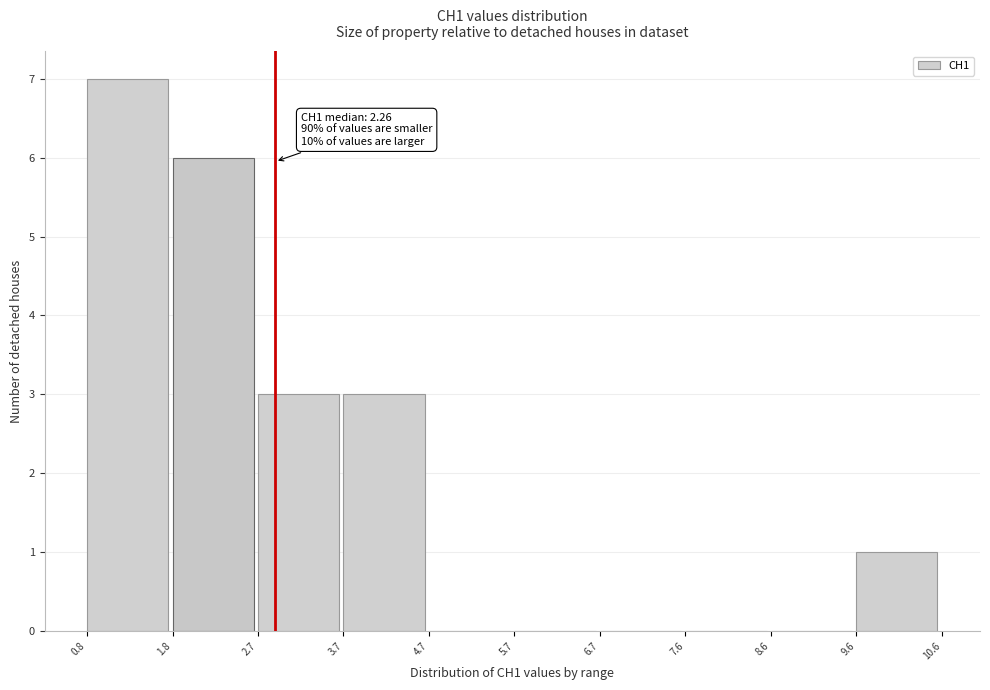

Which range on the x-axis has the tallest bar?

0.8 to 1.8